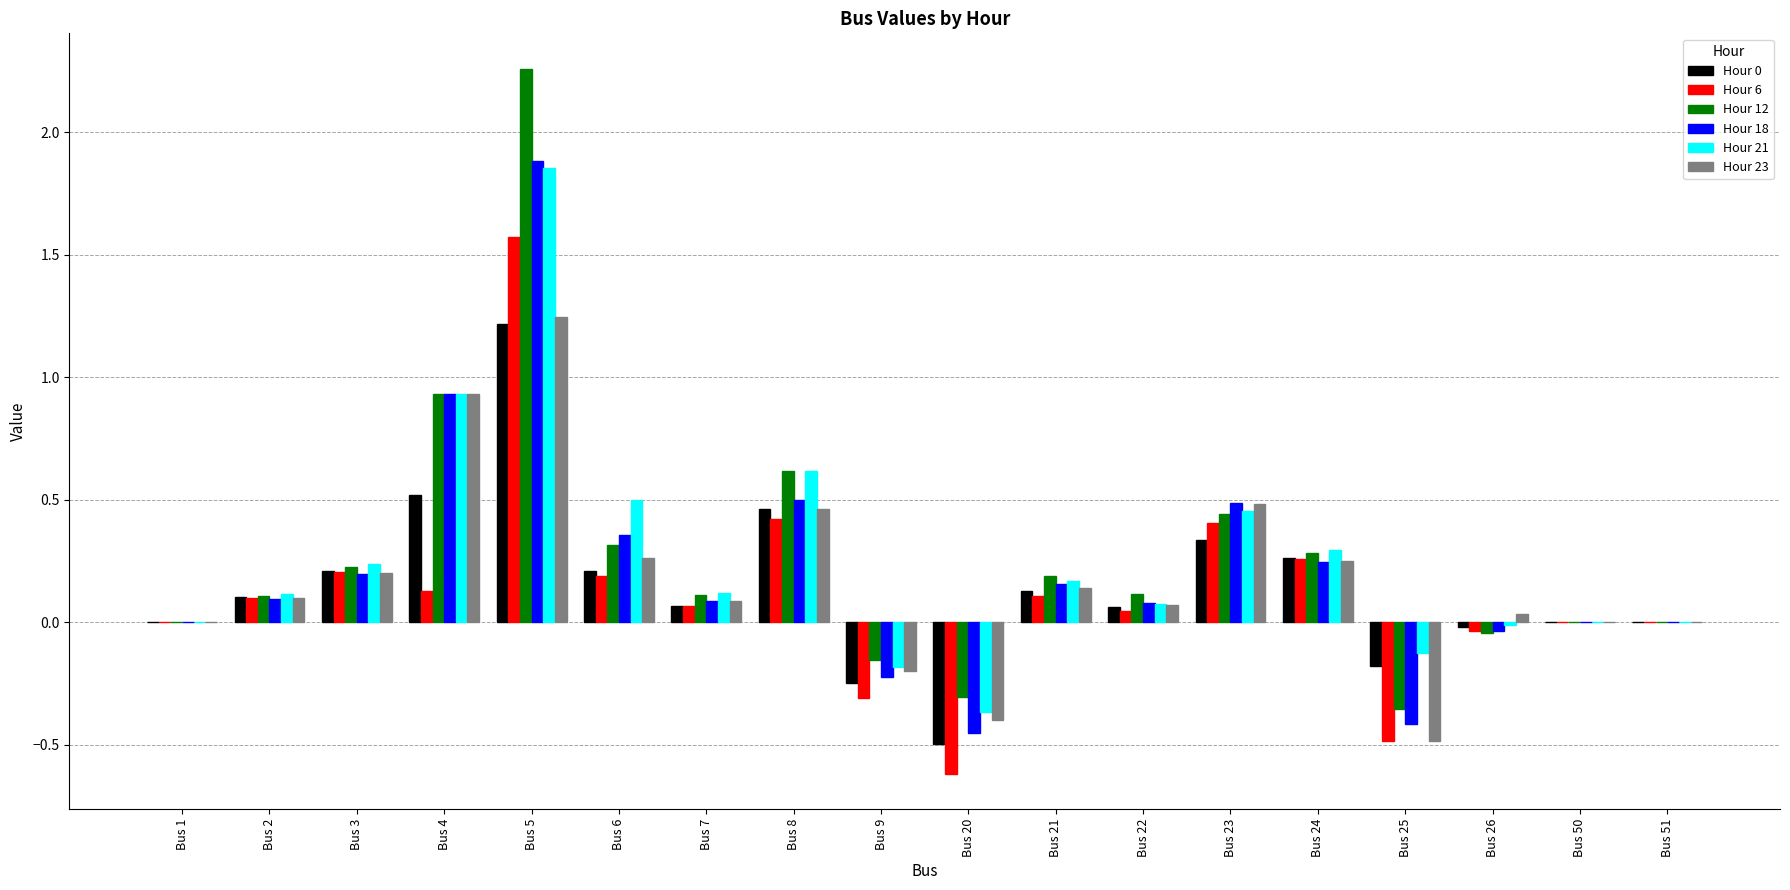

At which category is the sum across all series the highest?

Bus 5